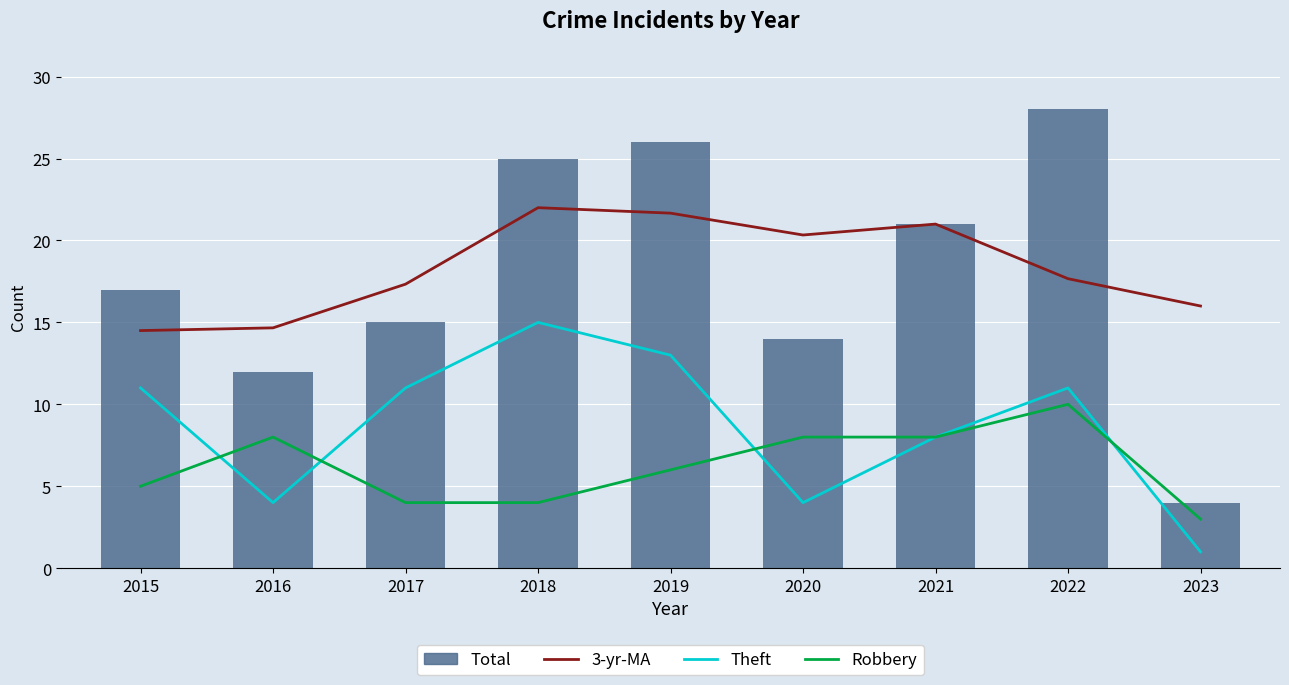

Is it true that Robbery equals 6.3 at 2018?

False